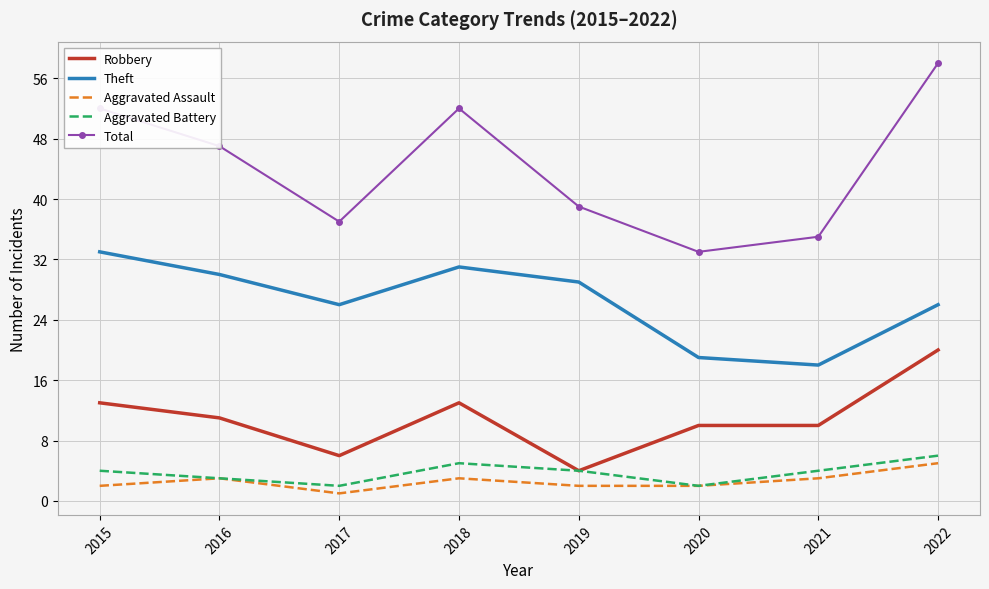

True or false: Total and Aggravated Assault cross at least once.

False